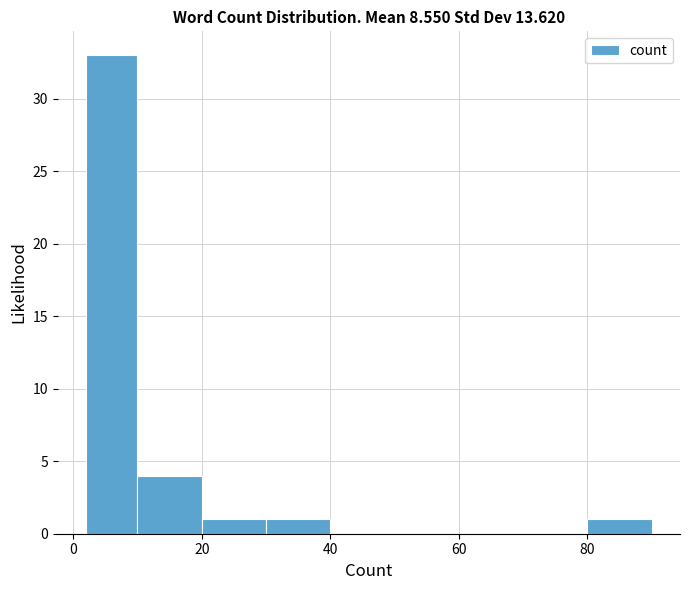

Reading left to right, transcribe this chart: for each bar, give the range it covers on the x-axis and its height. The values are not printed on the chart, so give them approximately, as read against the axis.

2 to 10: 33
10 to 20: 4
20 to 30: 1
30 to 40: 1
40 to 50: 0
50 to 60: 0
60 to 70: 0
70 to 80: 0
80 to 90: 1